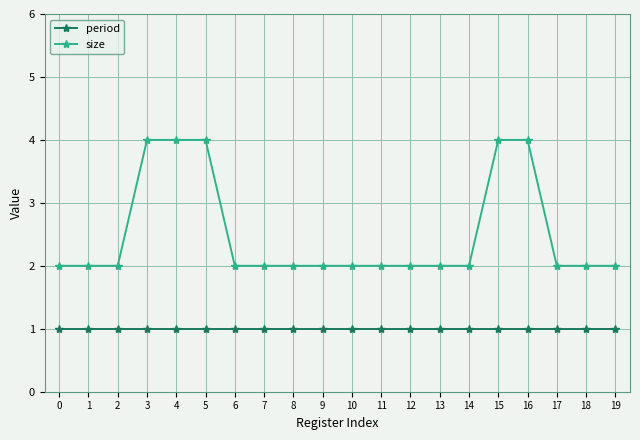

Which series has the widest spread of values?

size